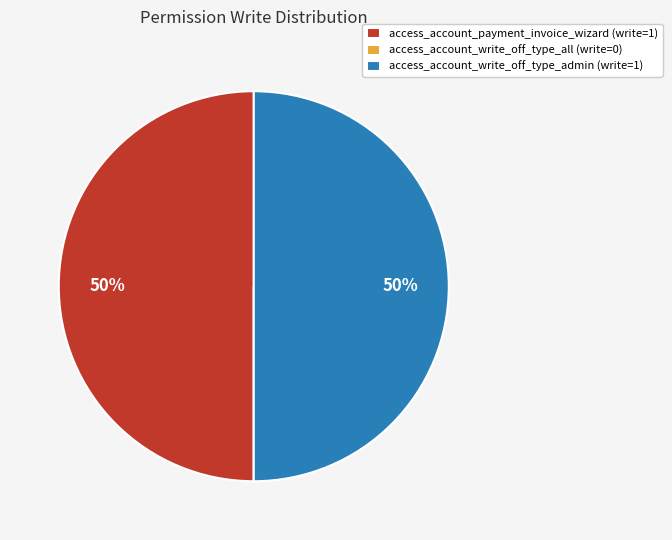

Is the sum of access_account_write_off_type_admin (write=1) and access_account_payment_invoice_wizard (write=1) greater than half?

Yes